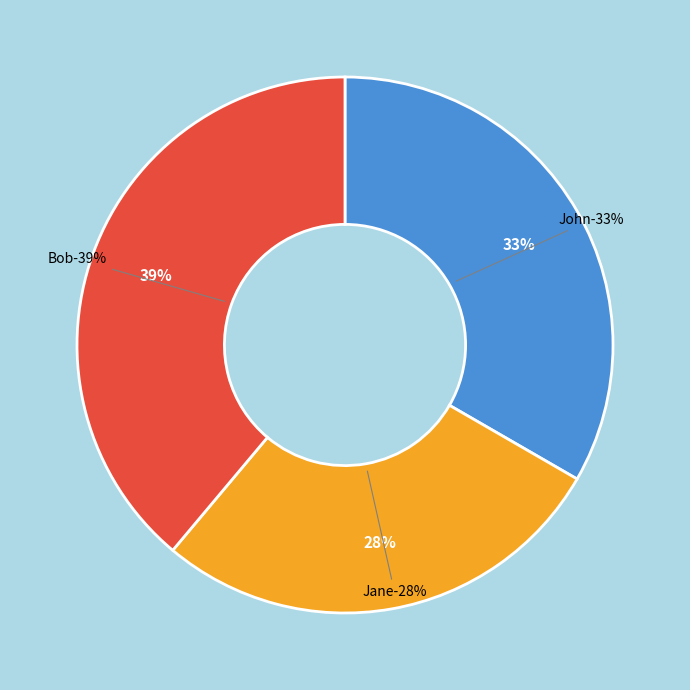

Is there a majority slice in this chart?

No